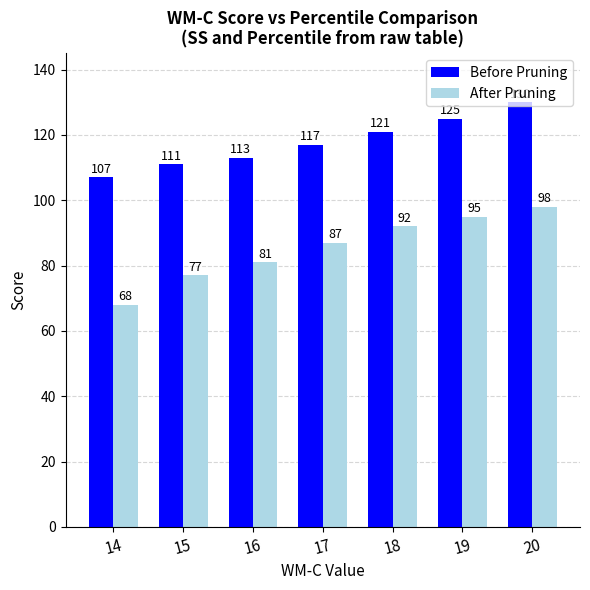

At how many categories does at least one series exceed 78?

7